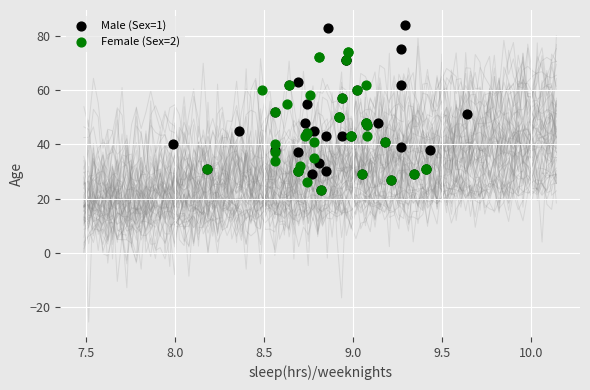

Which series has the largest Y range (max minus min)?

Male (Sex=1)